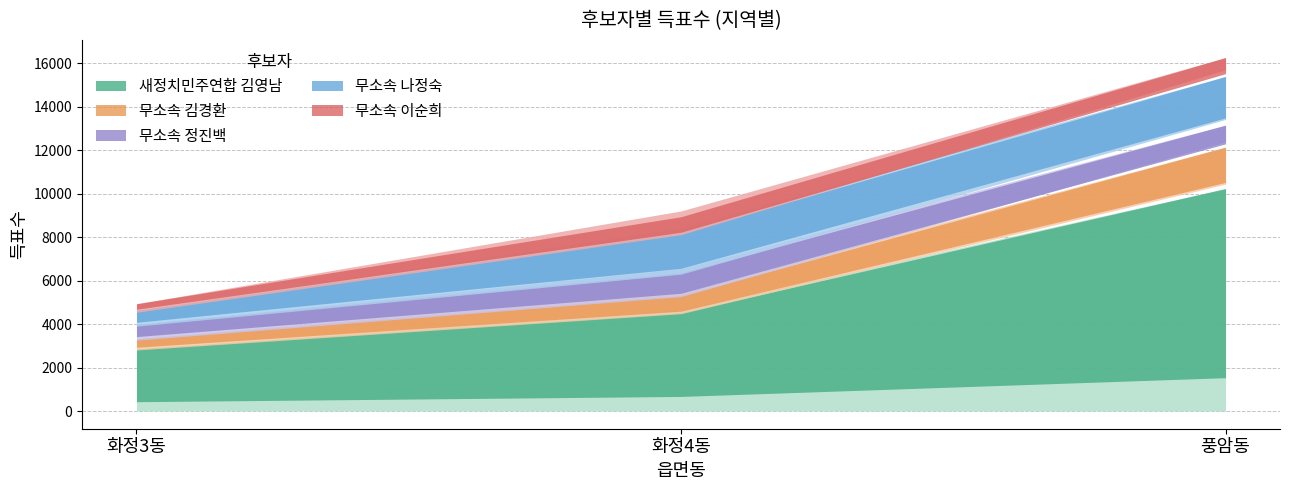

What is the sum of all 무소속 김경환 values?

3150